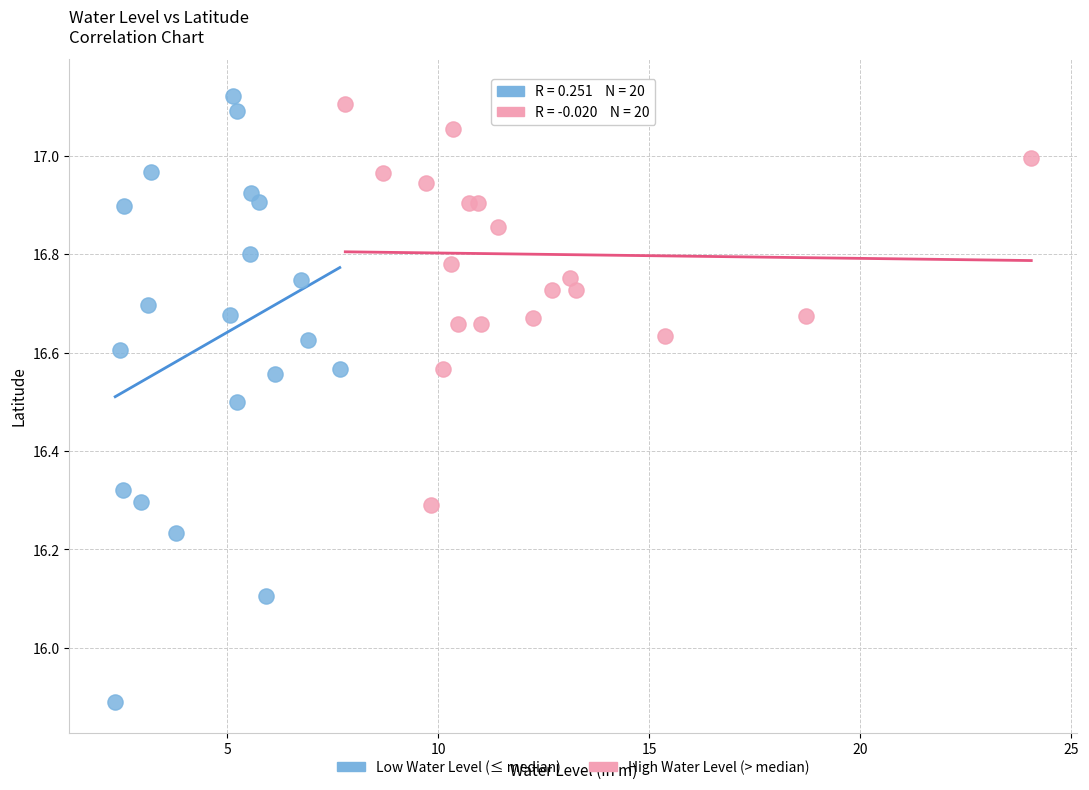

Which series has the largest Y range (max minus min)?

Low Water Level (≤ median)